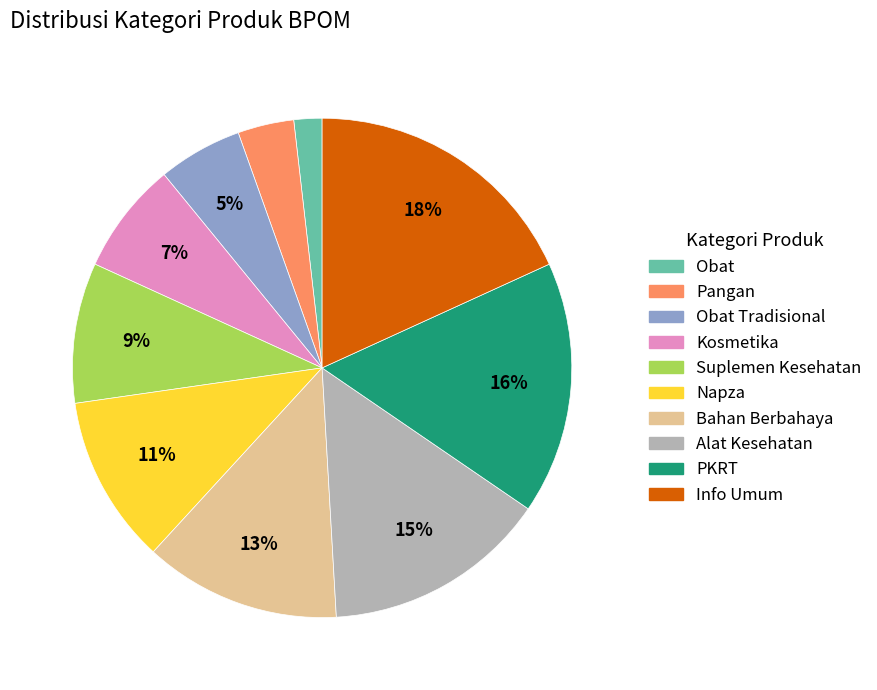

Does any single category account for the majority?

No